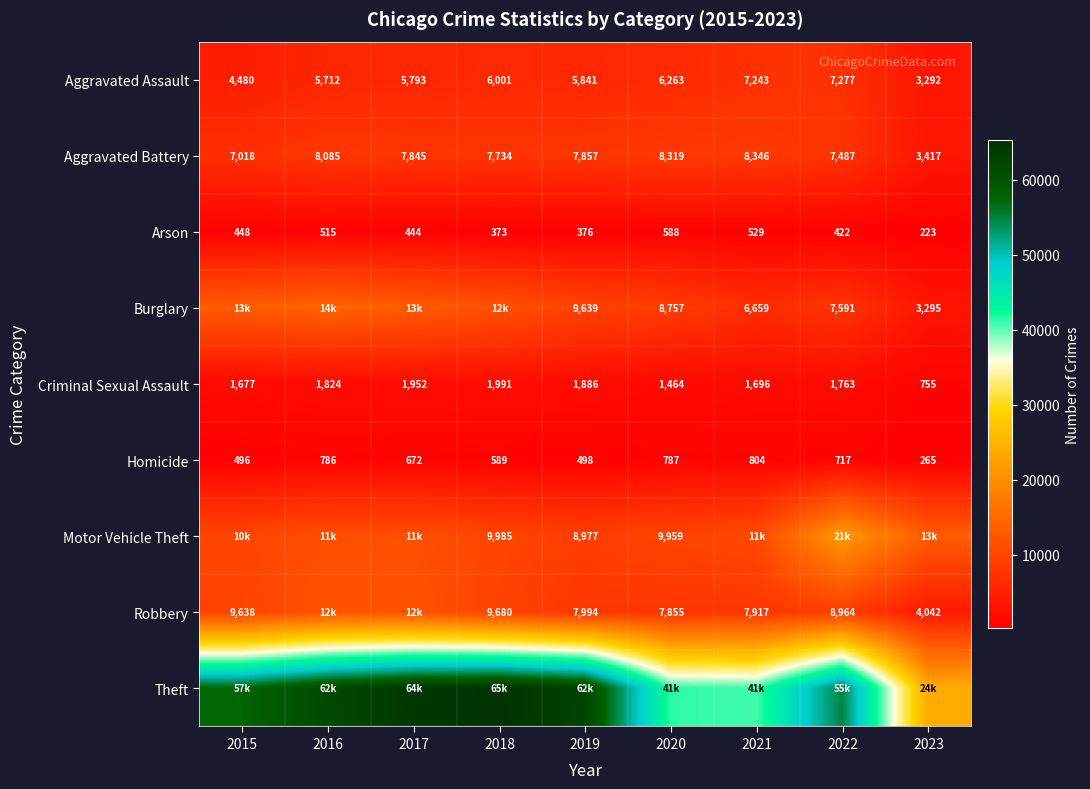

At how many categories does at least one series exceed 1079?

9